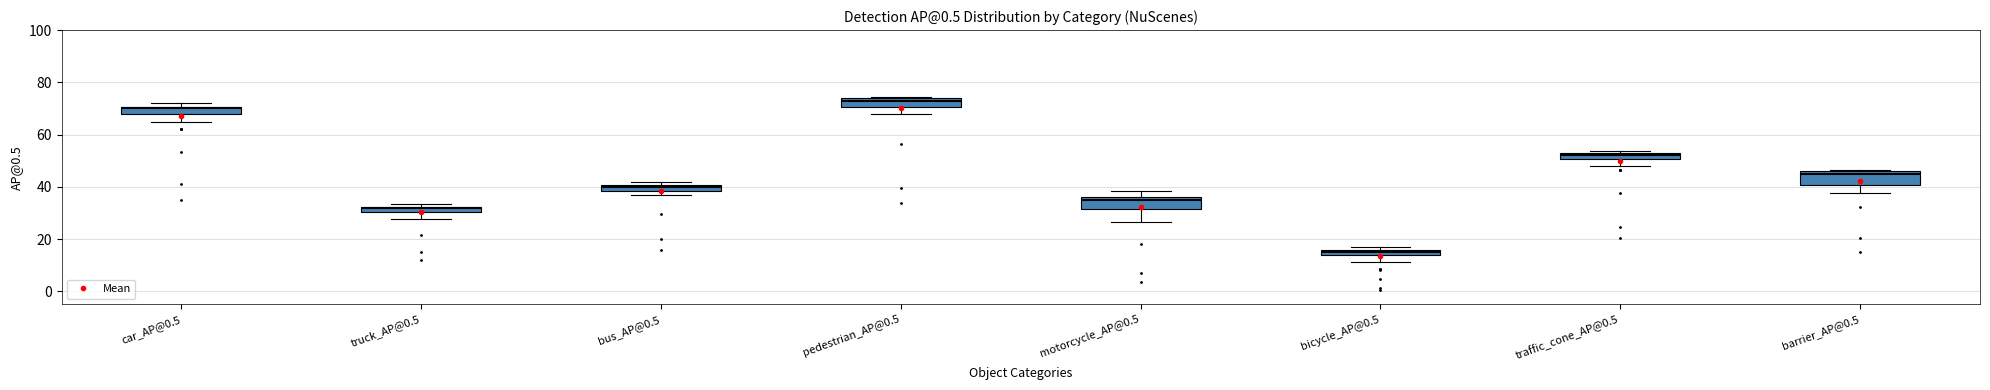

Where is the upper edge of the box for bus_AP@0.5 on the y-axis? The values are not printed on the chart, so give them approximately, as read against the axis.

40